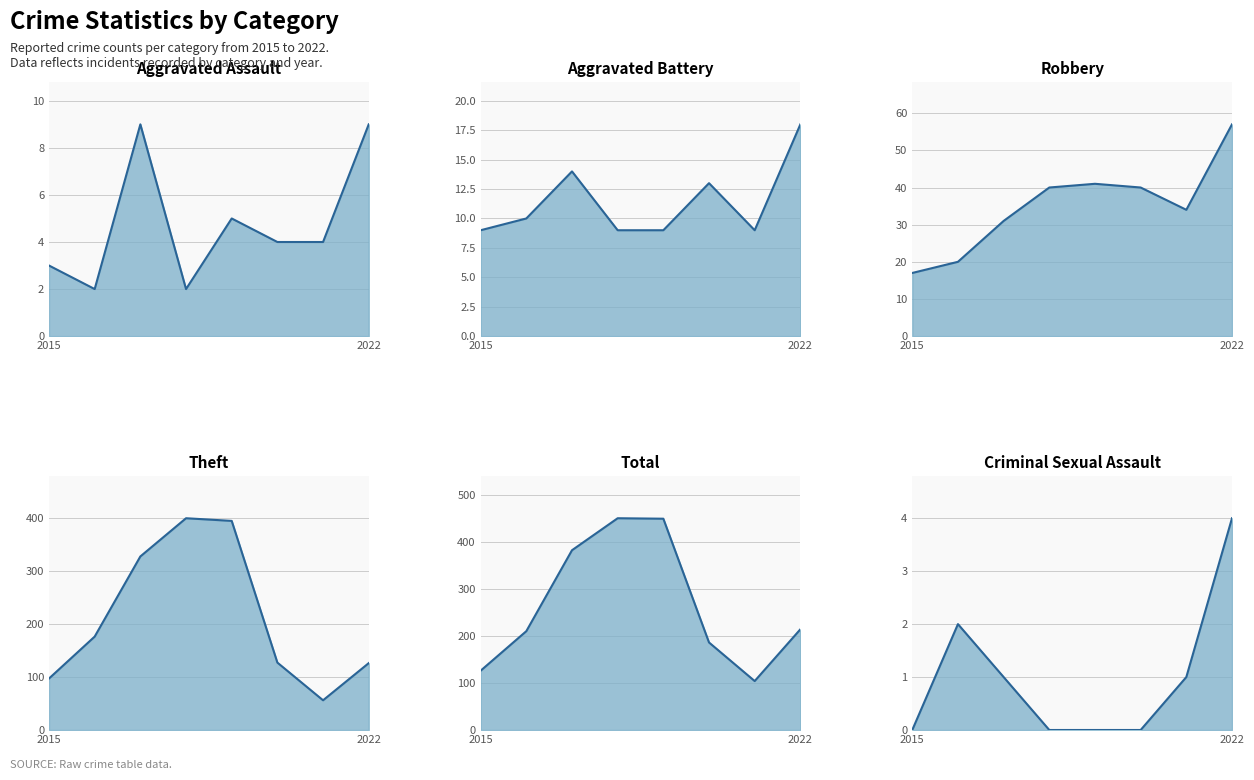

What is the difference between the maximum and second lowest values in the Robbery series?

37